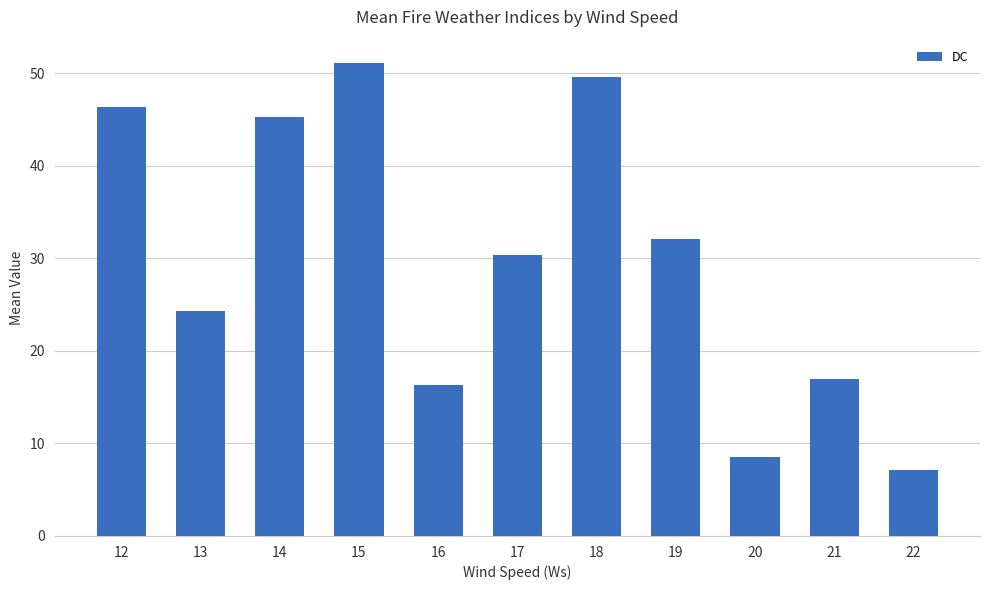

How many distinct data groups are displayed?

1